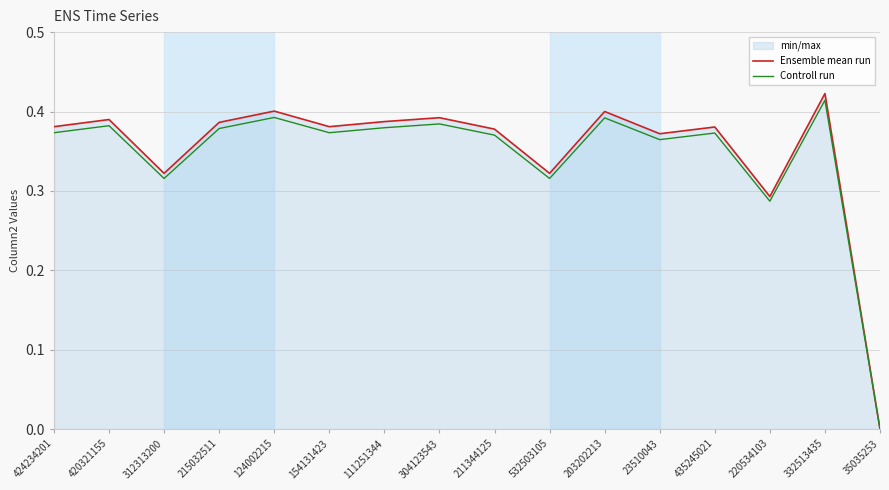

What is the total value across all series at 304123543?

0.8